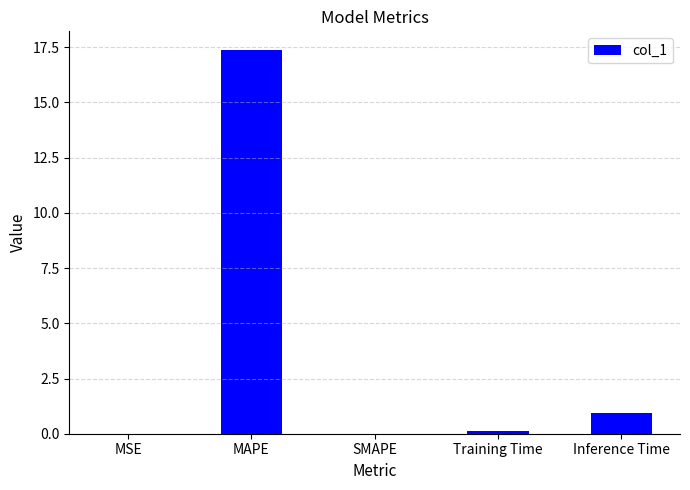

What is the sum of all values?

18.4